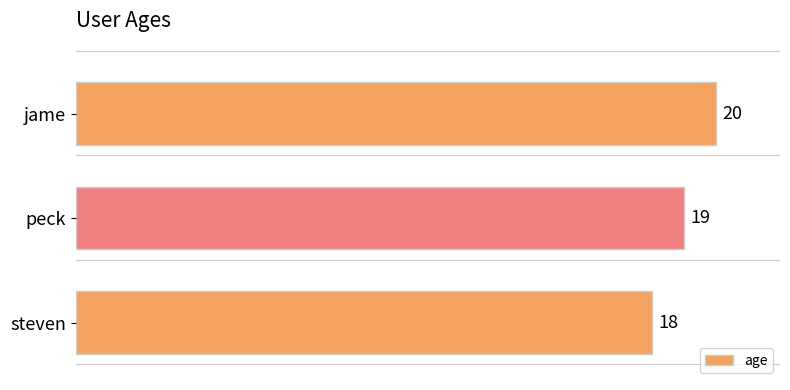

What is the change in value from steven to peck?

+1